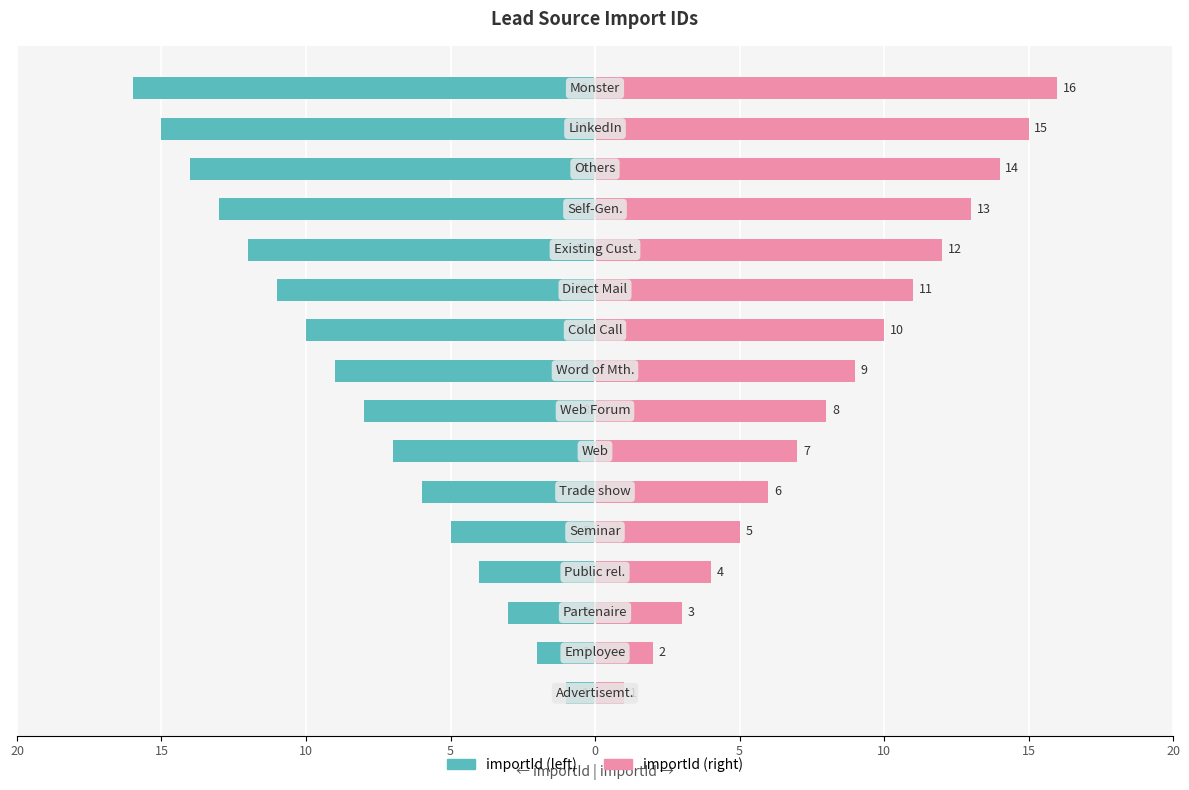

How many bars are there in each group?

2